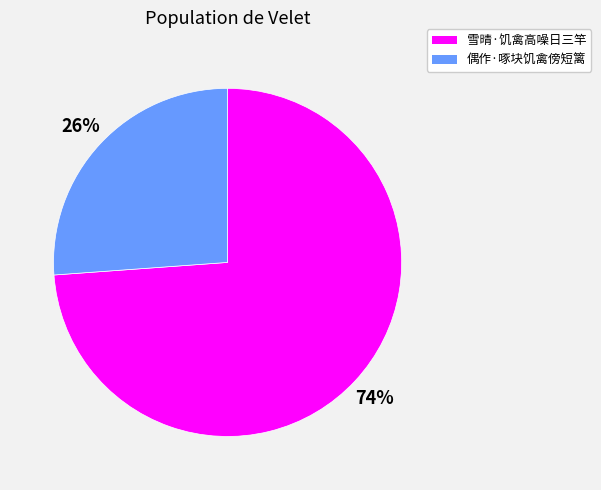

Which has a higher value, 雪晴·饥禽高噪日三竿 or 偶作·啄块饥禽傍短篱?

雪晴·饥禽高噪日三竿